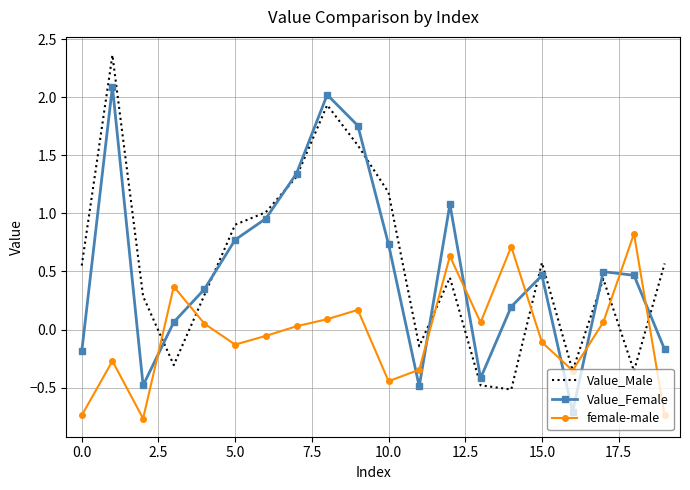

True or false: Value_Female and female-male cross at least once.

True